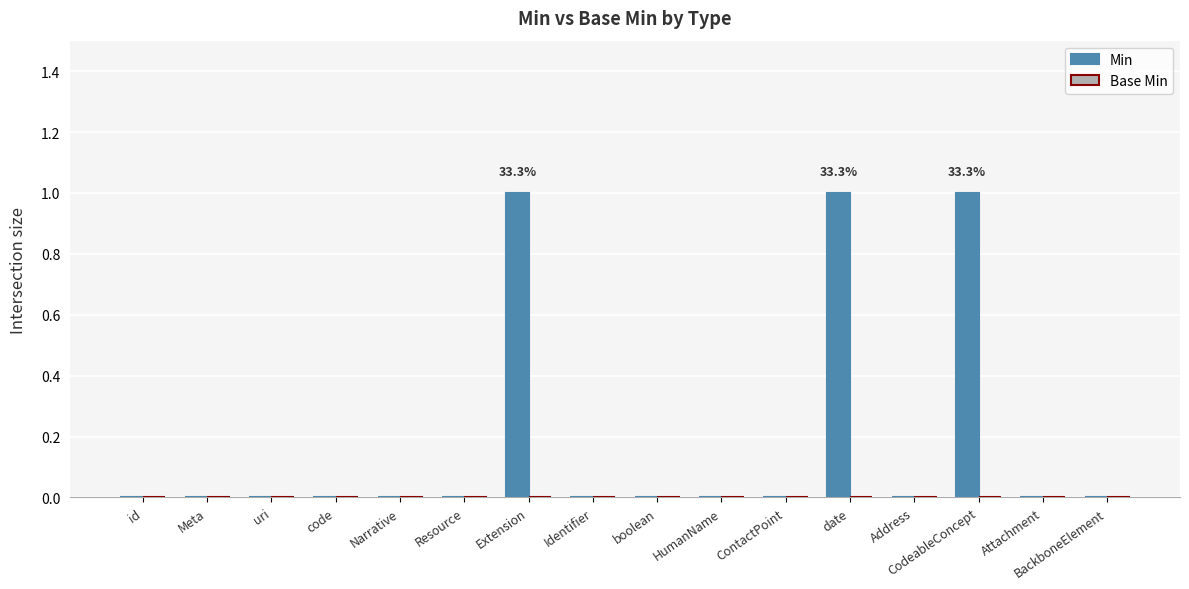

Are the bars horizontal?

No